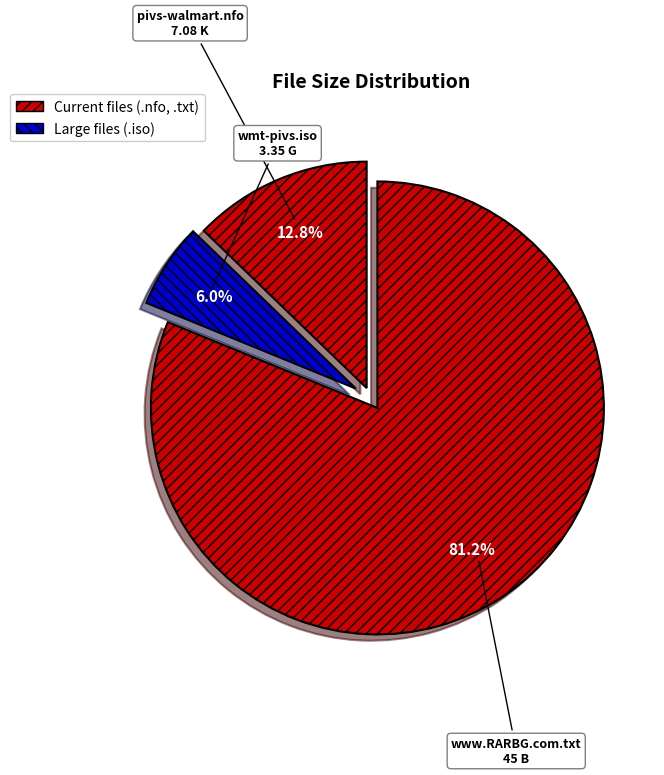

Which slice is the largest?

www.RARBG.com.txt